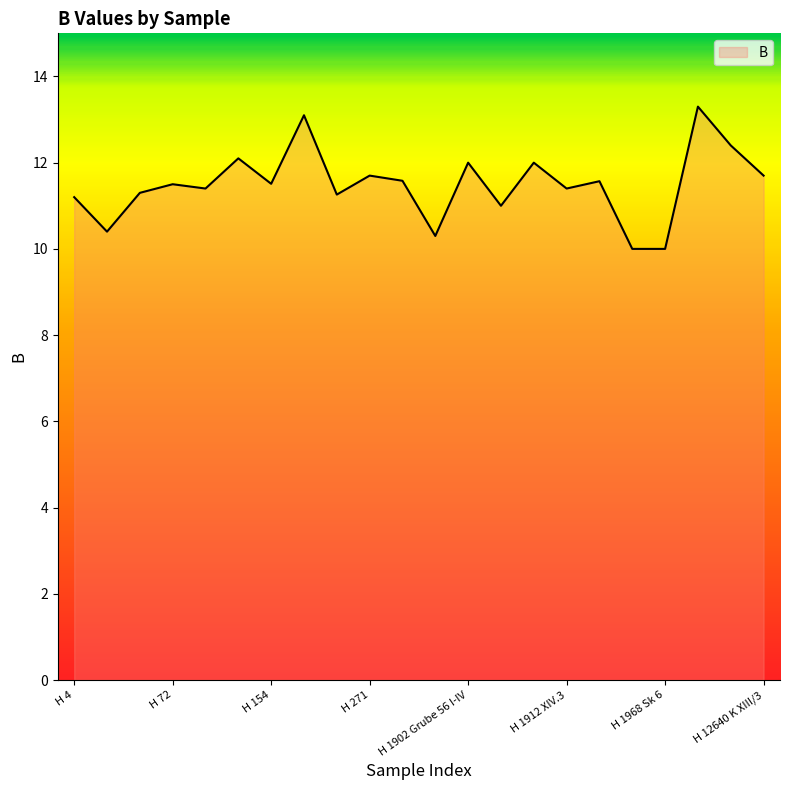

What is the maximum value shown in the chart?

13.3